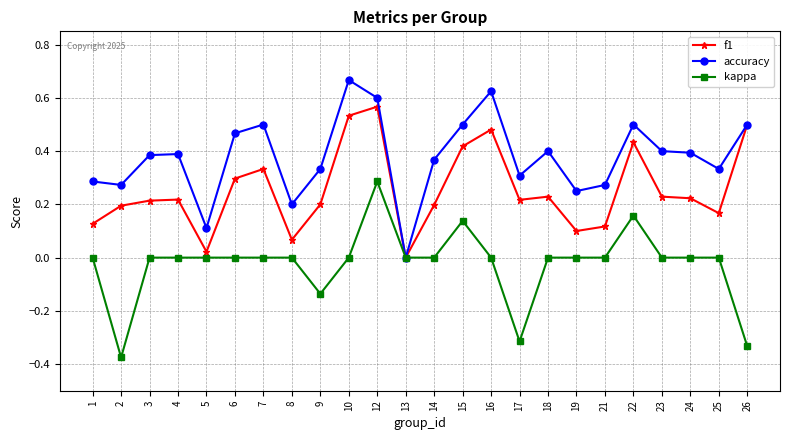

Is this an area chart (filled region under the line)?

No